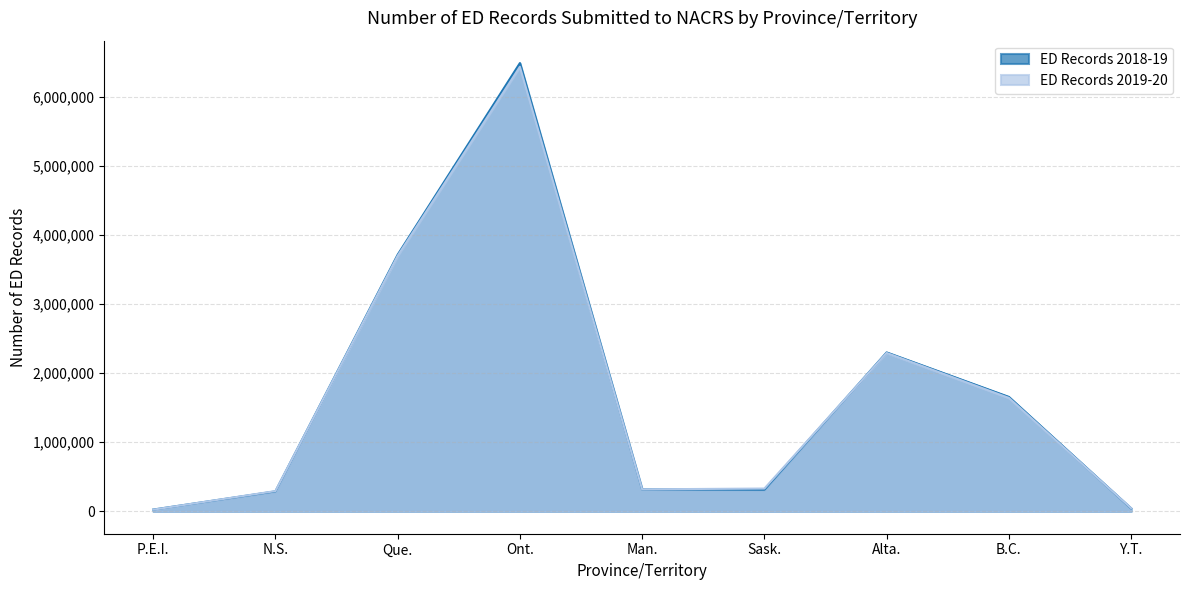

What position from the right is Ont.?

6